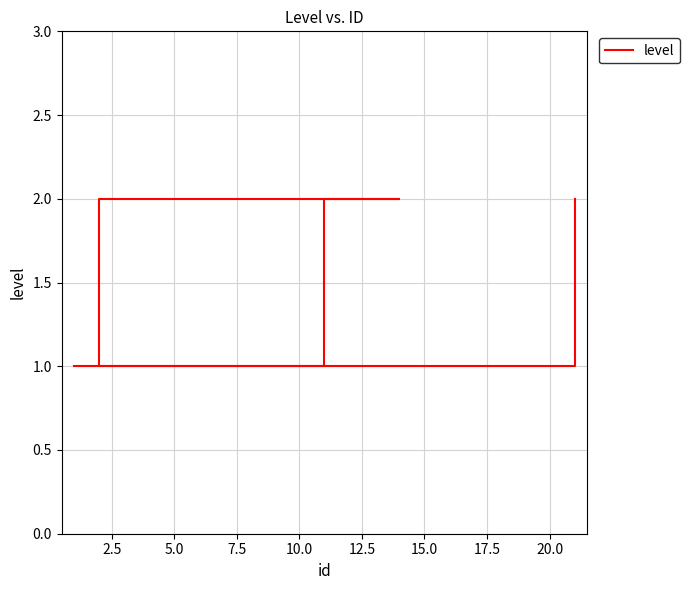

Is it true that the value at 5.0 is 2?

True